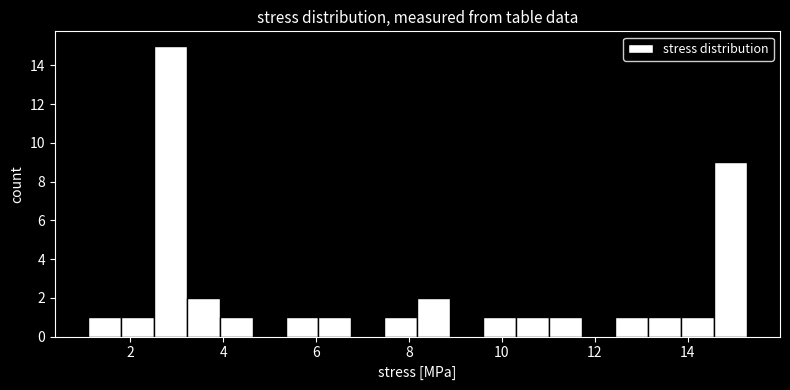

Around what value on the x-axis is the tallest bar? Give the approximate position of its centre, as read against the axis.

2.8